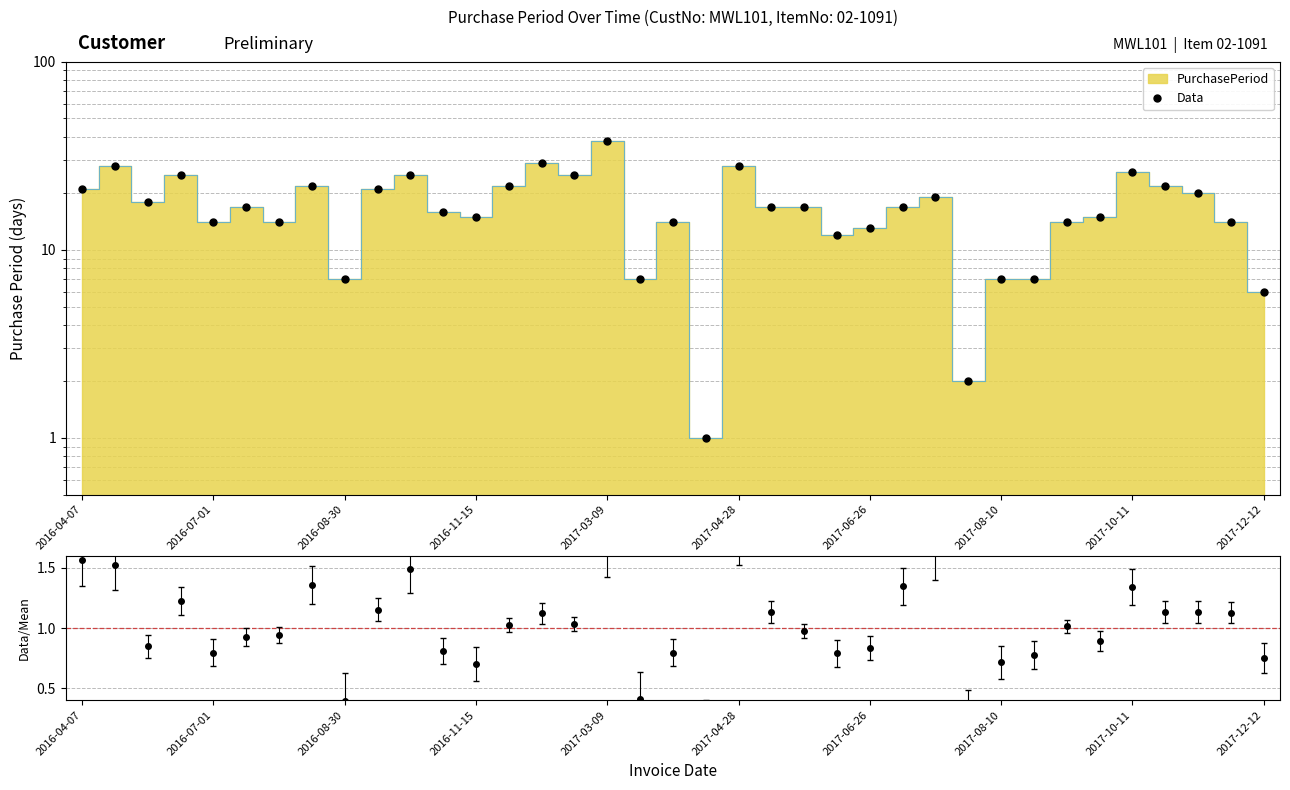

What is the label of the 1st point from the left?

2016-04-07